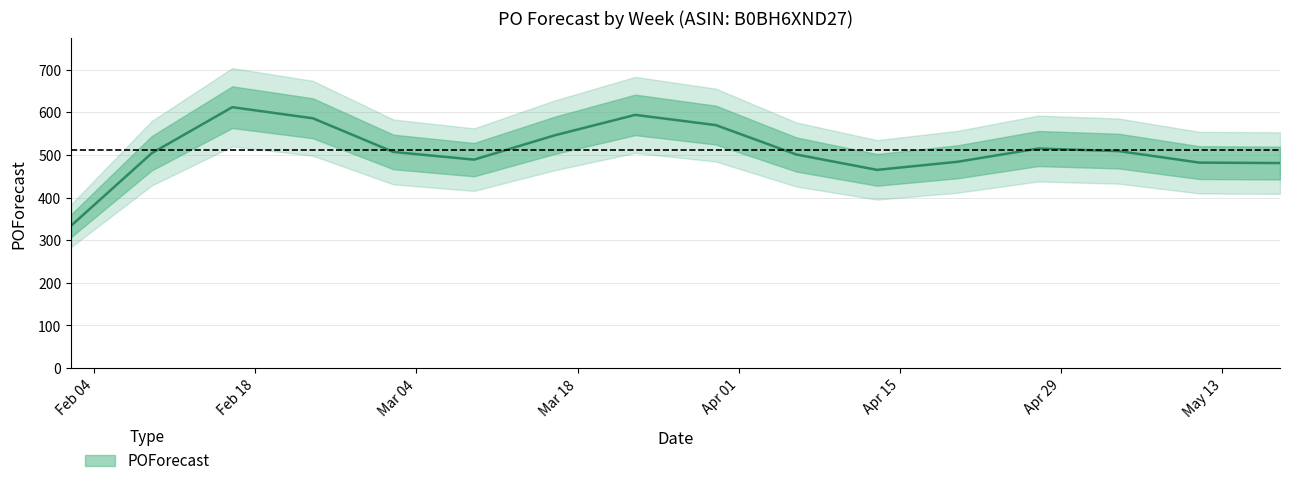

Does the chart display data point markers on the line(s)?

No